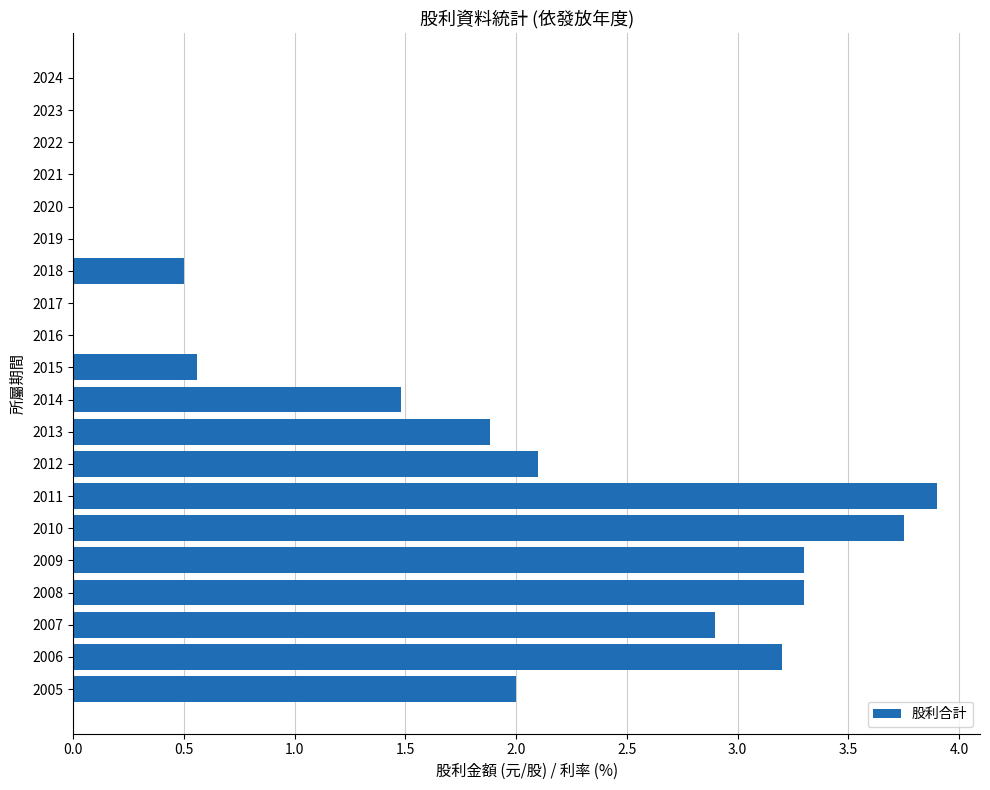

What is the maximum value shown in the chart?

3.9